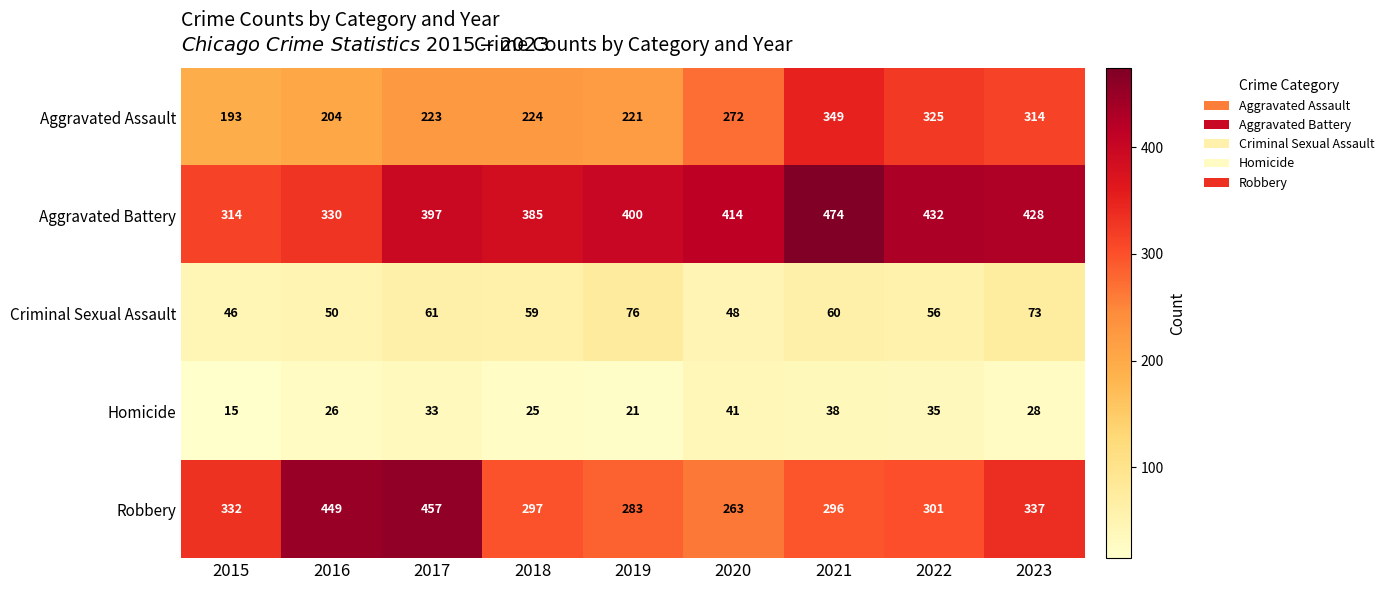

Which series has the largest total across all categories?

Aggravated Battery